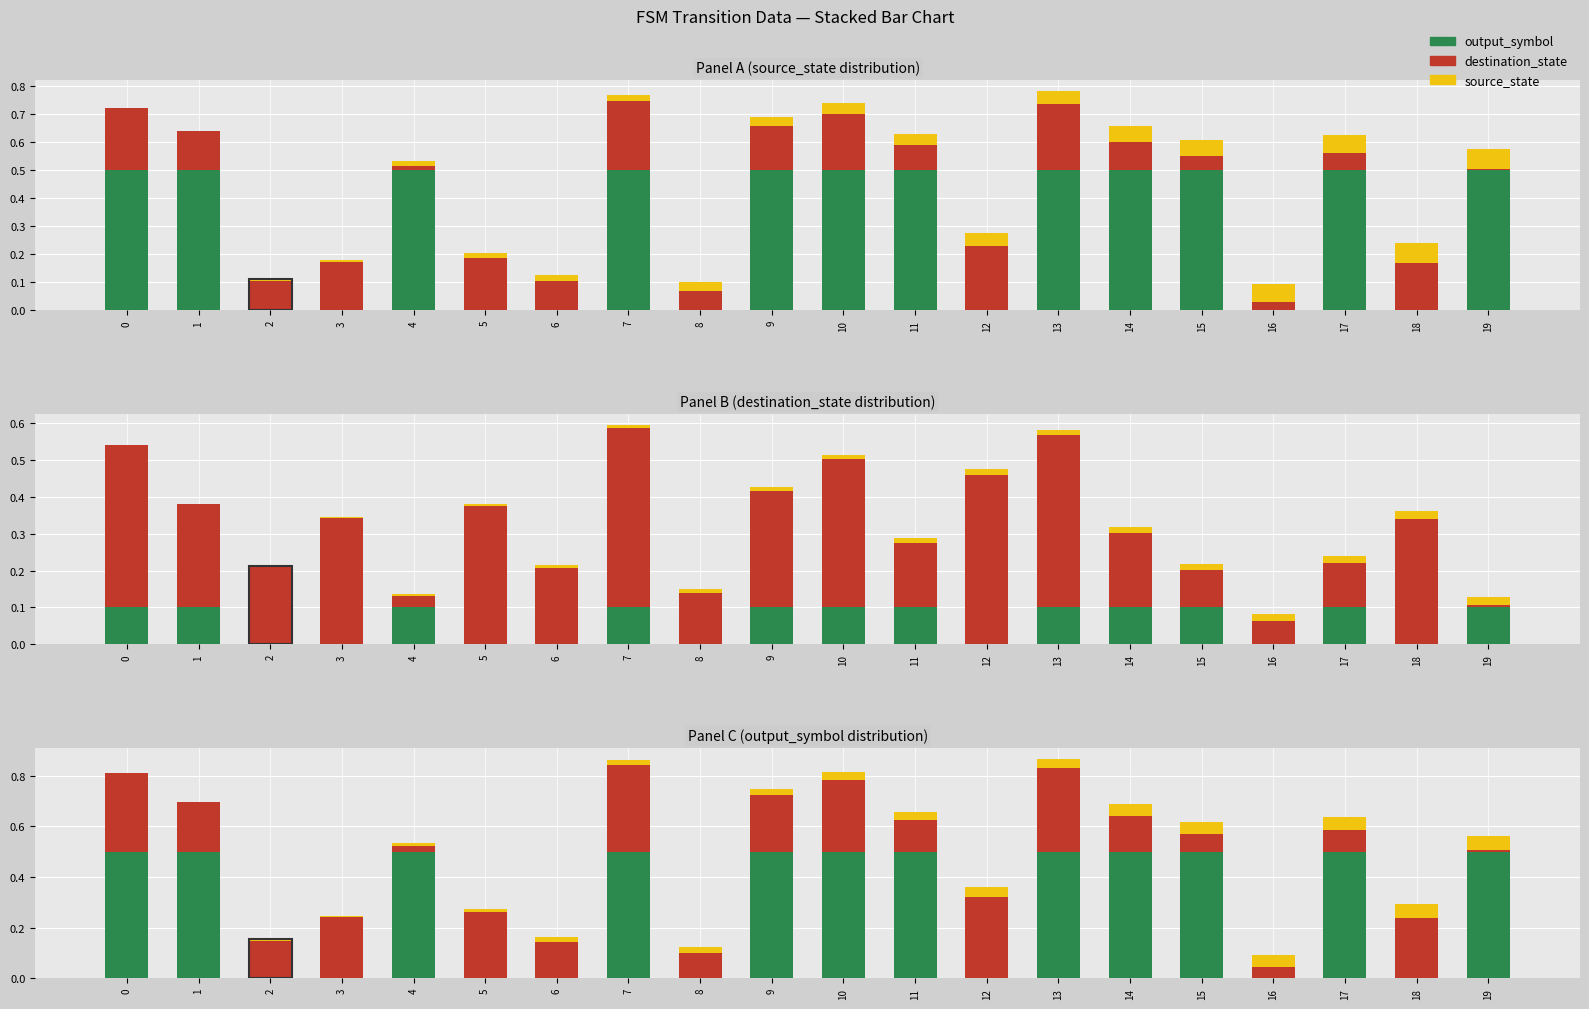

What are all the series names shown in the legend?

output_symbol, destination_state, source_state